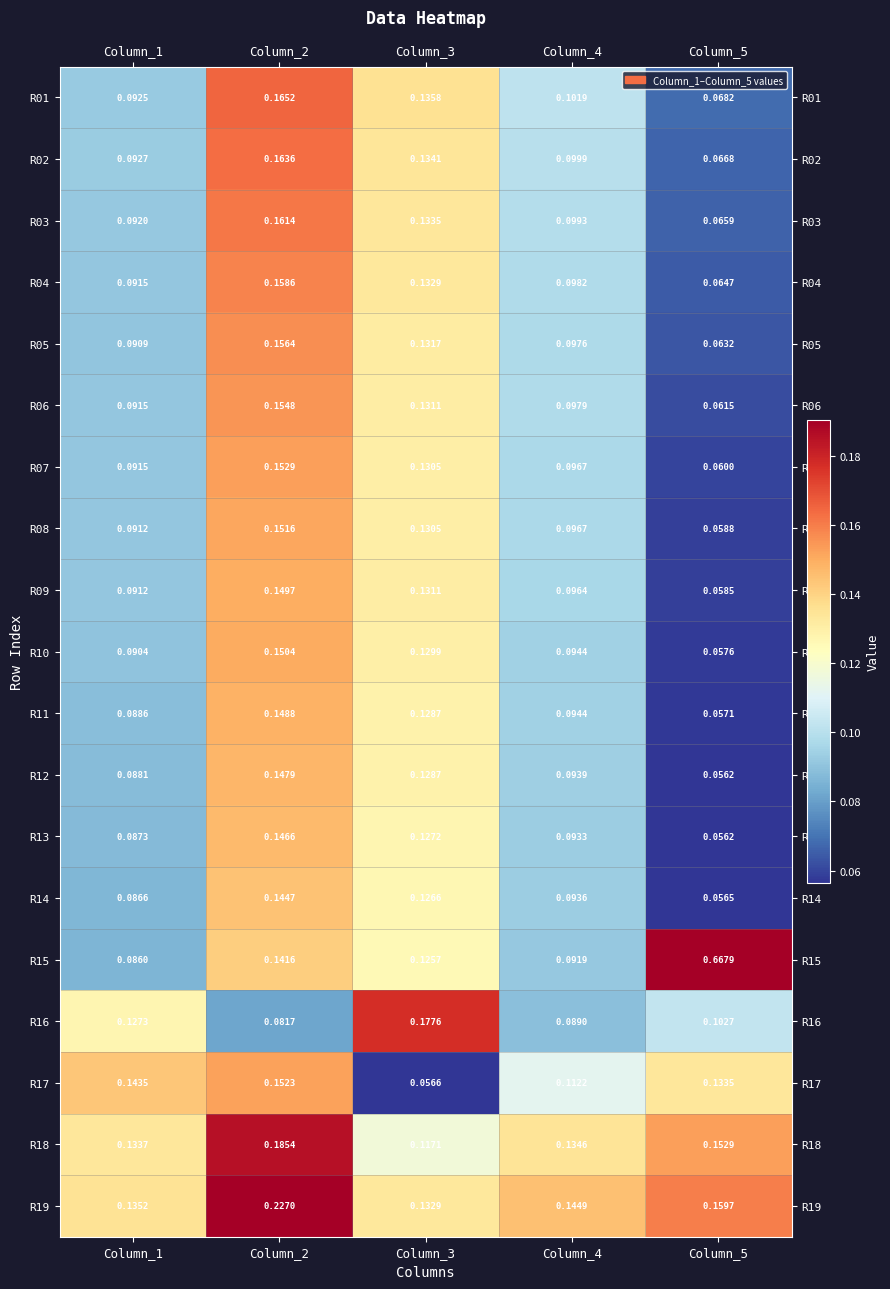

What is the difference between the highest and lowest values at Column_2?

0.1